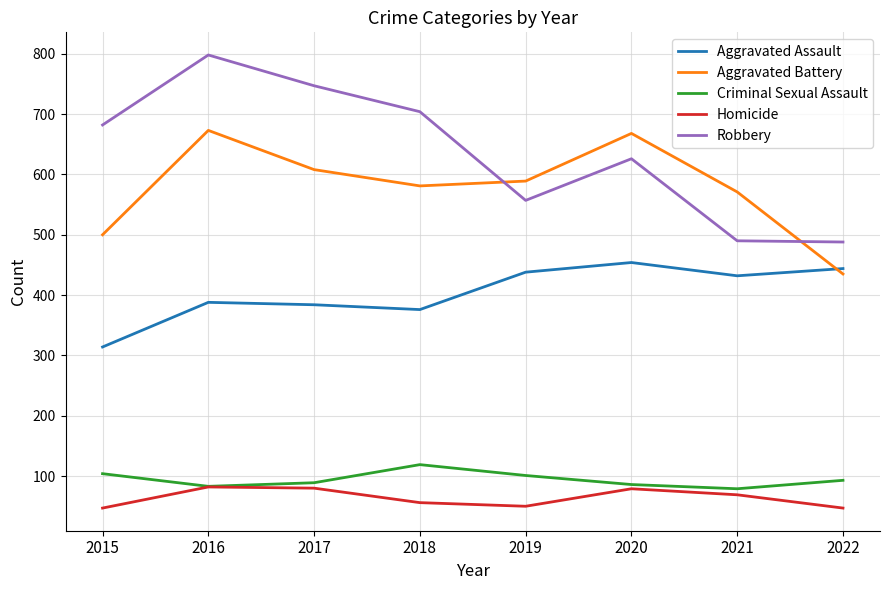

True or false: Criminal Sexual Assault and Aggravated Battery cross at least once.

False